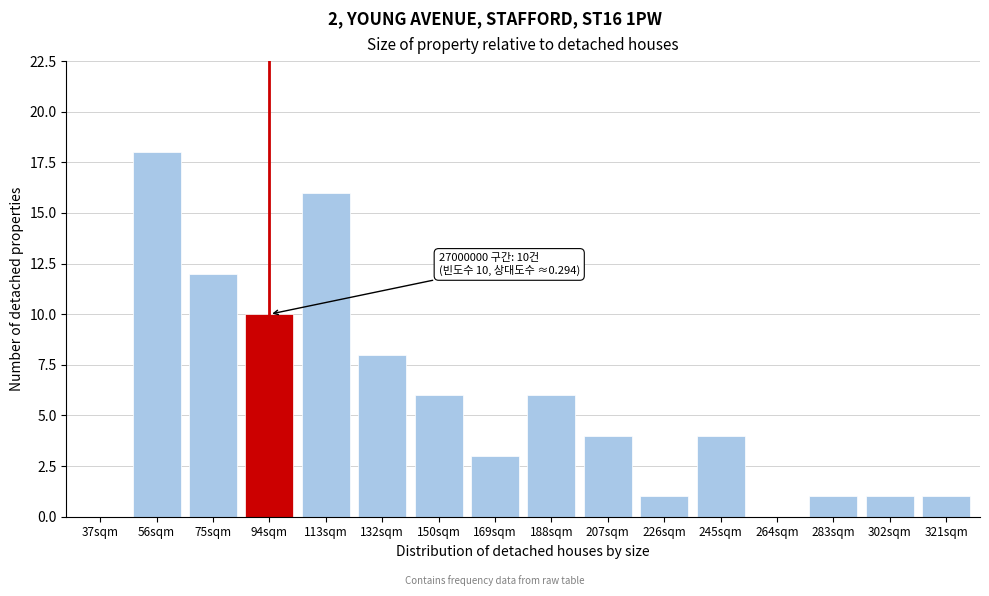

Reading left to right, transcribe all the data shown in this chart.

37sqm=0	56sqm=18	75sqm=12	94sqm=10	113sqm=16	132sqm=8	150sqm=6	169sqm=3	188sqm=6	207sqm=4	226sqm=1	245sqm=4	264sqm=0	283sqm=1	302sqm=1	321sqm=1